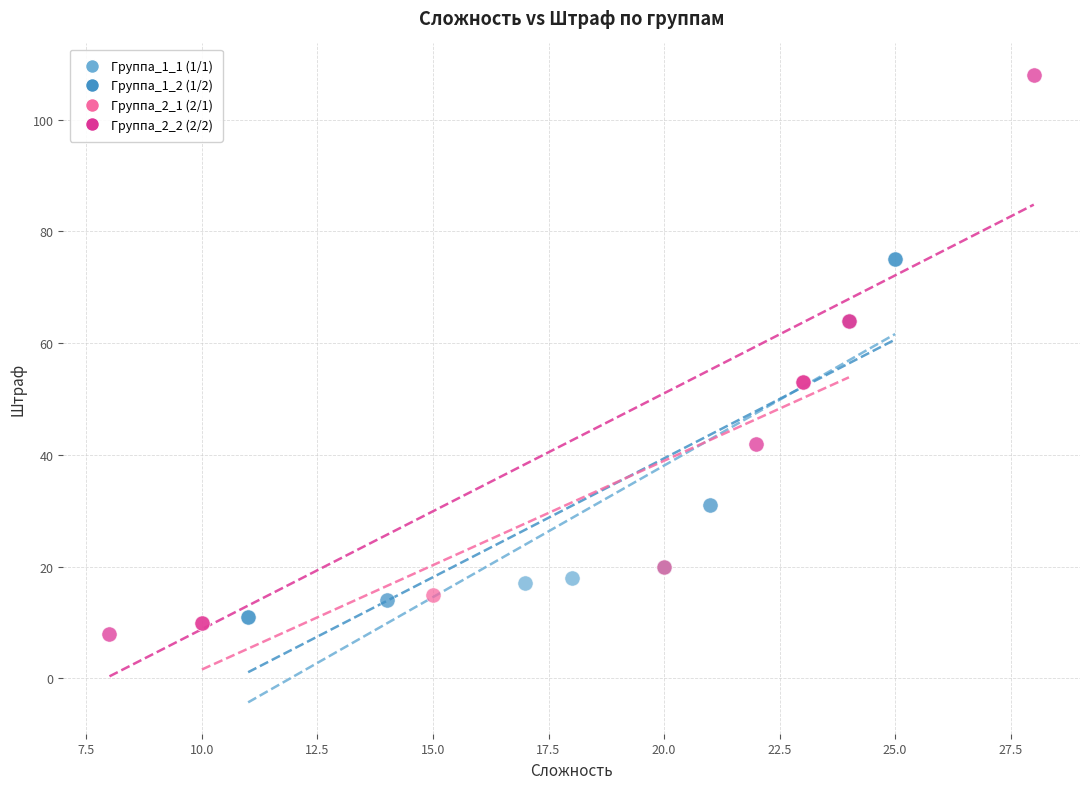

Which series contains the lowest Y value?

Группа_2_2 (2/2)